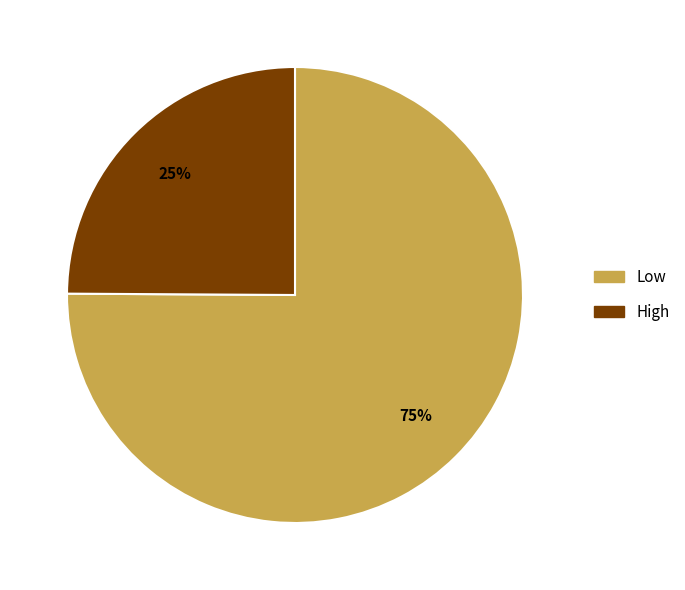

To the nearest percent, what is the combined percentage of High and Low?

100%